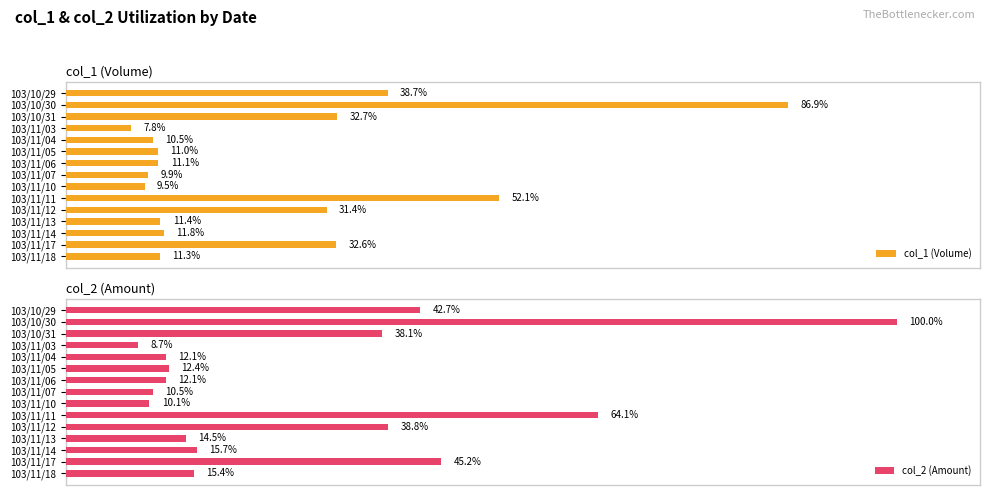

List the labels in order of col_1 (Volume) value, smallest first.

103/11/03, 103/11/10, 103/11/07, 103/11/04, 103/11/05, 103/11/06, 103/11/18, 103/11/13, 103/11/14, 103/11/12, 103/11/17, 103/10/31, 103/10/29, 103/11/11, 103/10/30